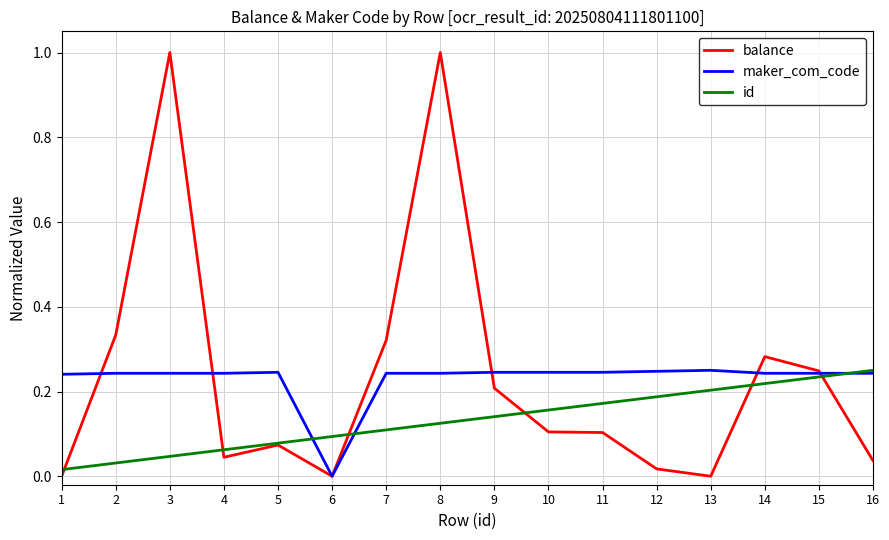

Where is id nearest to the value 0?

1